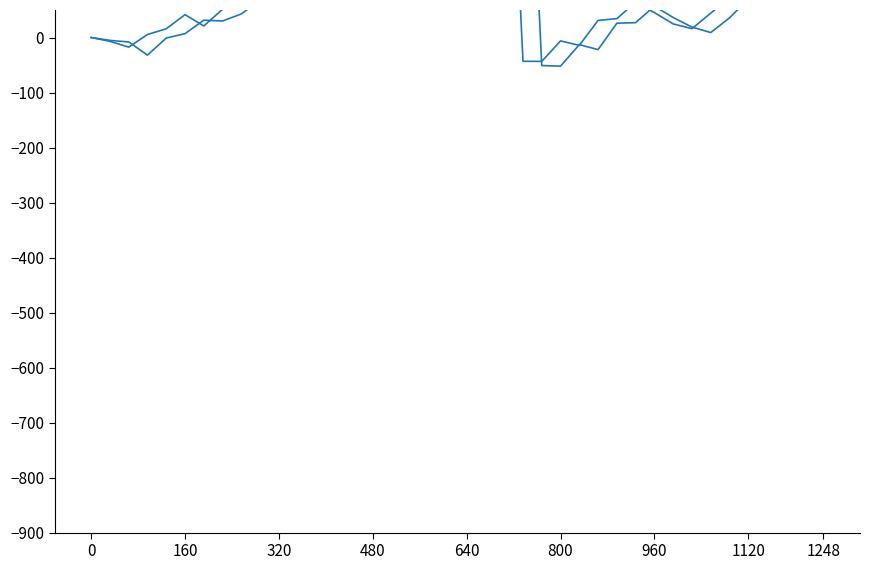

Is the value of Close at 17 greater than the value of Open at 1248?

Yes